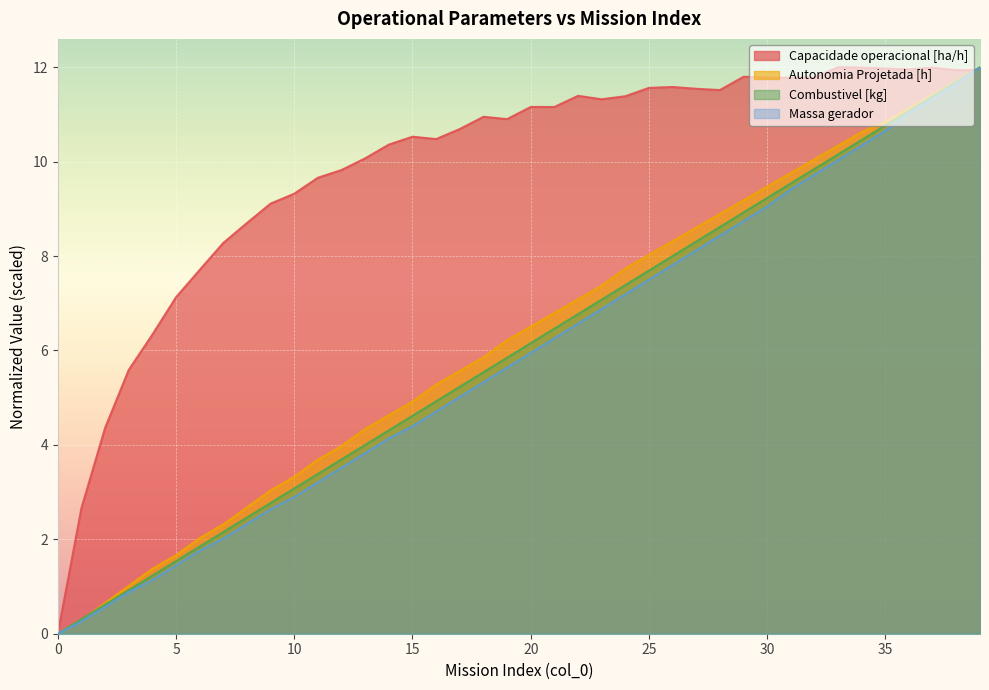

What is the total value across all series at 8?

16.2